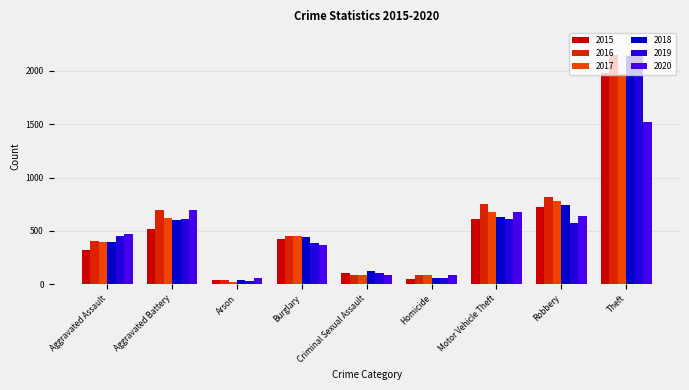

Which series has the largest range (max minus min)?

2019